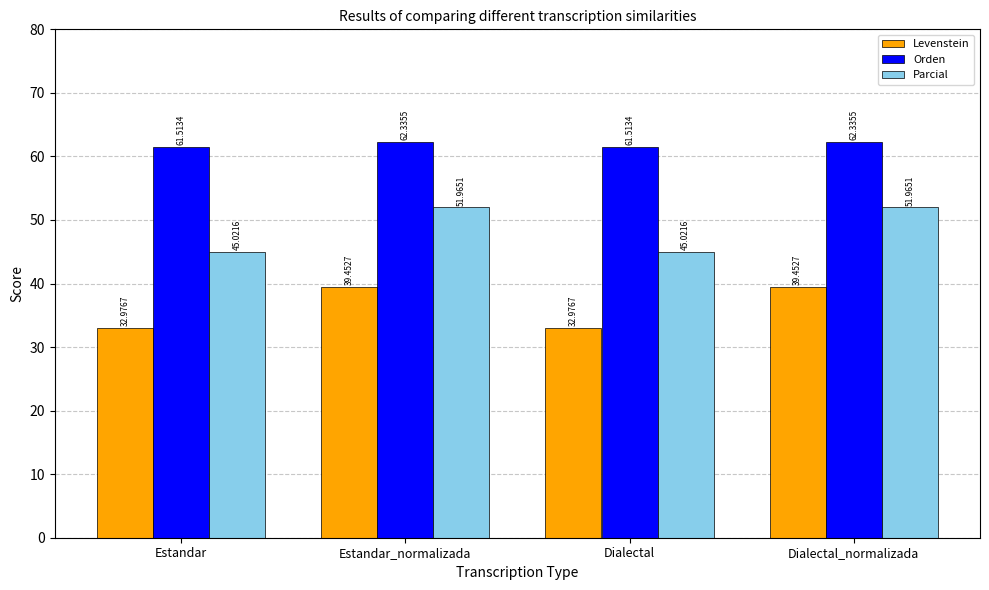

Are the bars horizontal?

No